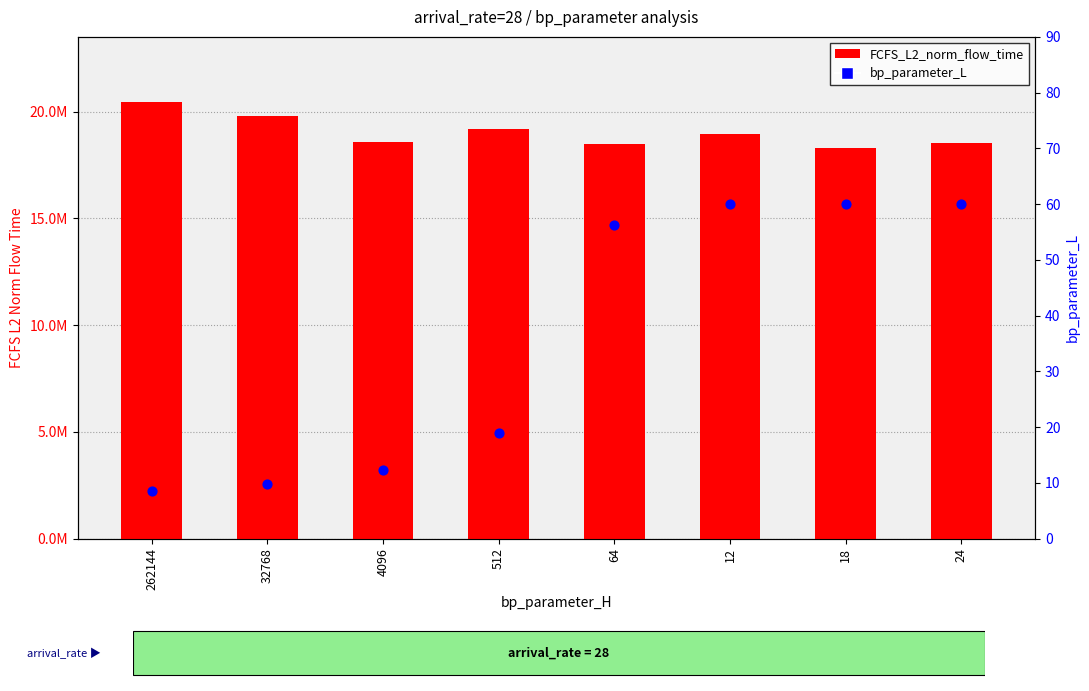

Which series reaches the minimum Y coordinate?

bp_parameter_L